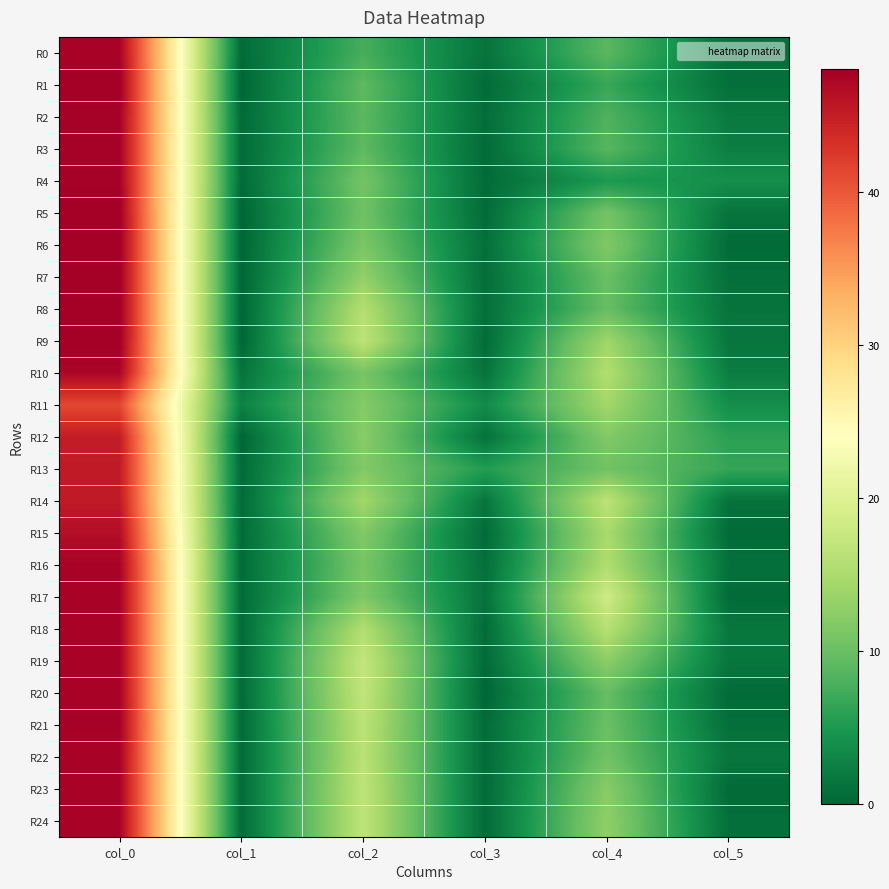

At col_4, list the series in order from smallest to largest.

R4, R1, R2, R3, R0, R20, R8, R7, R21, R13, R22, R5, R6, R12, R23, R19, R24, R9, R11, R15, R16, R10, R18, R14, R17